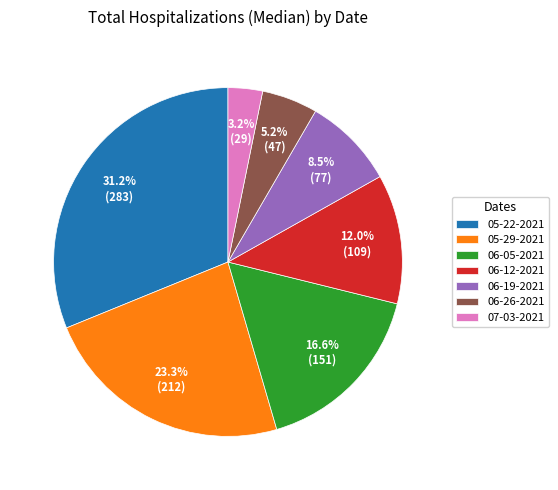

What is the smallest slice in the pie chart?

07-03-2021